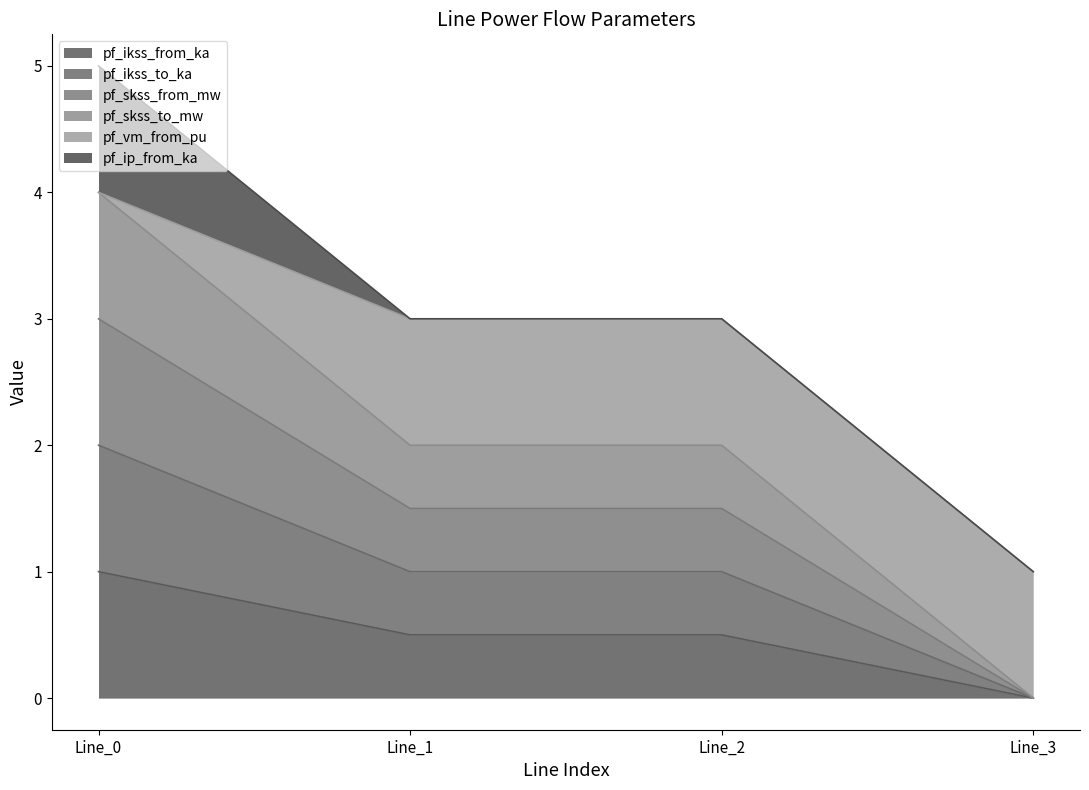

The value of pf_ikss_to_ka at Line_3 is 1.4. True or false?

False